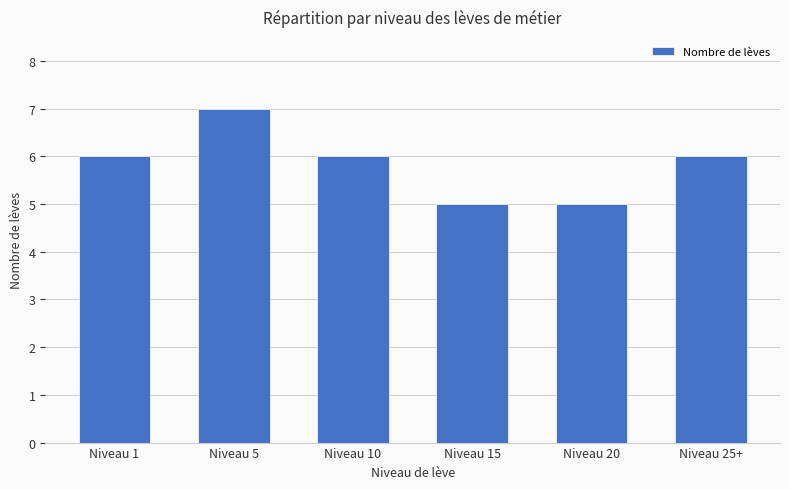

What is the difference between the values at Niveau 10 and Niveau 20?

1